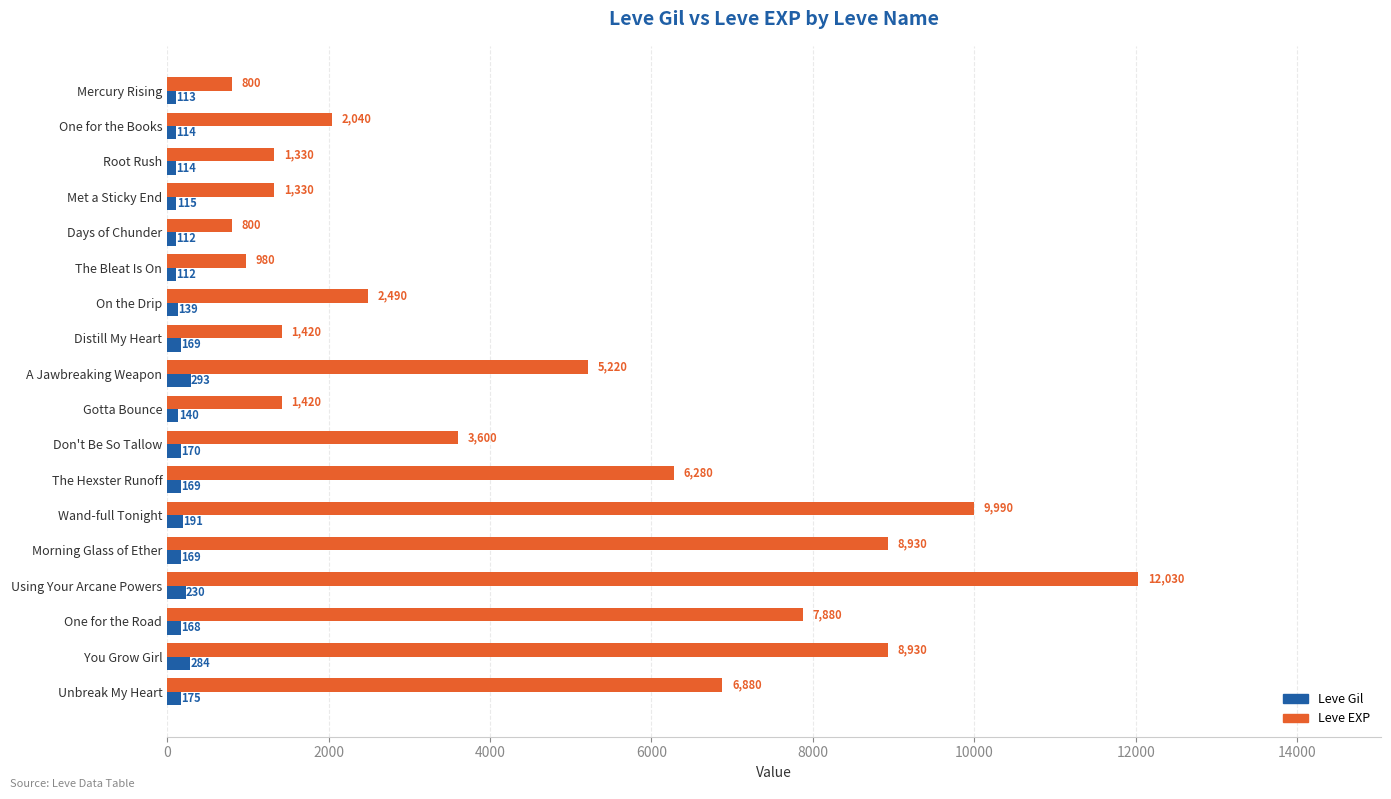

What is the difference between the highest and lowest values at Mercury Rising?

687